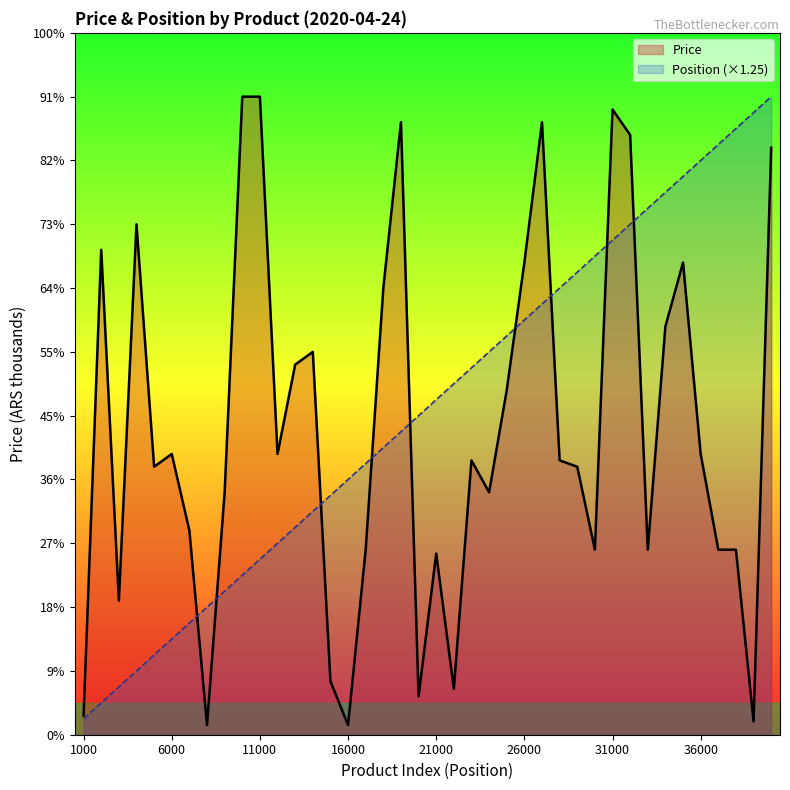

True or false: Price has more than 1 points higher than both neighbors.

True